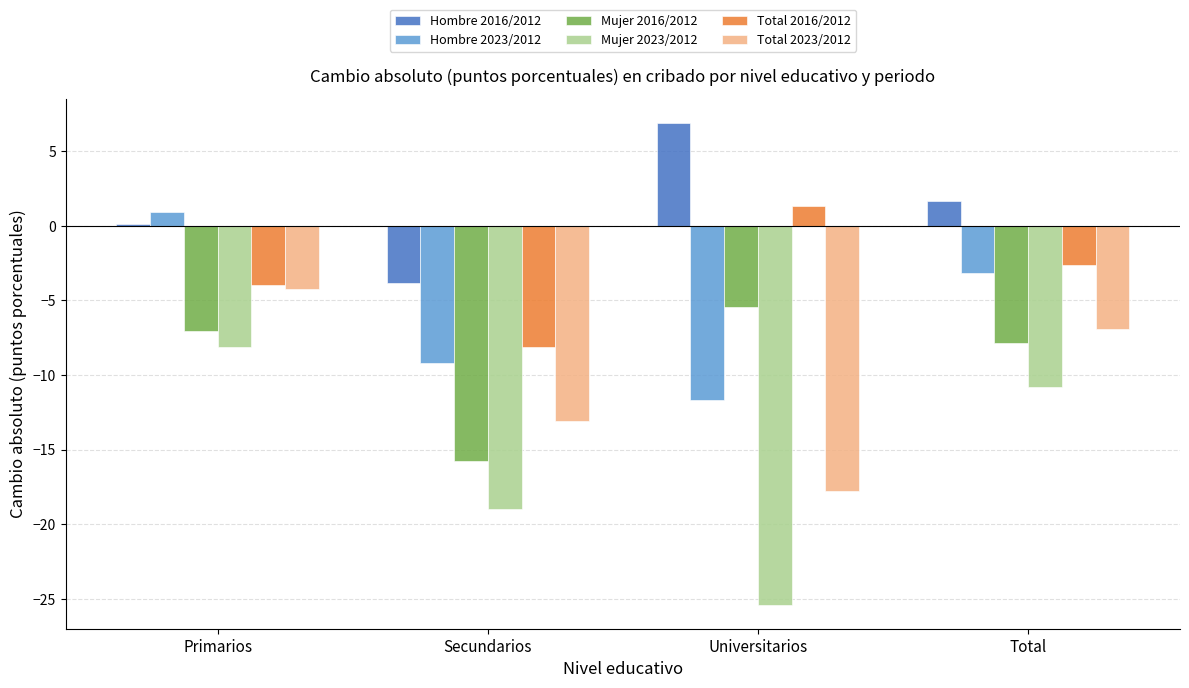

Which series has the largest total across all categories?

Hombre 2016/2012